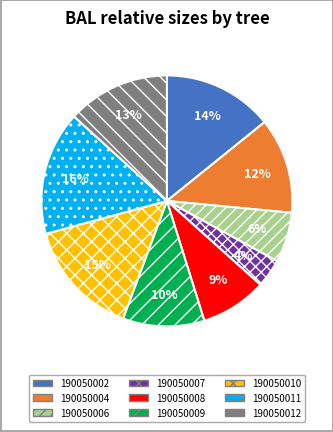

How many segments does this pie chart have?

9